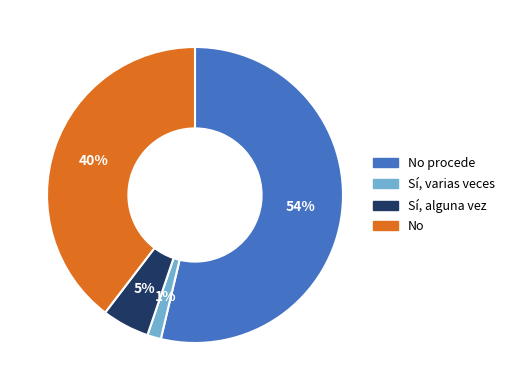

Which has a higher value, Sí, varias veces or No?

No